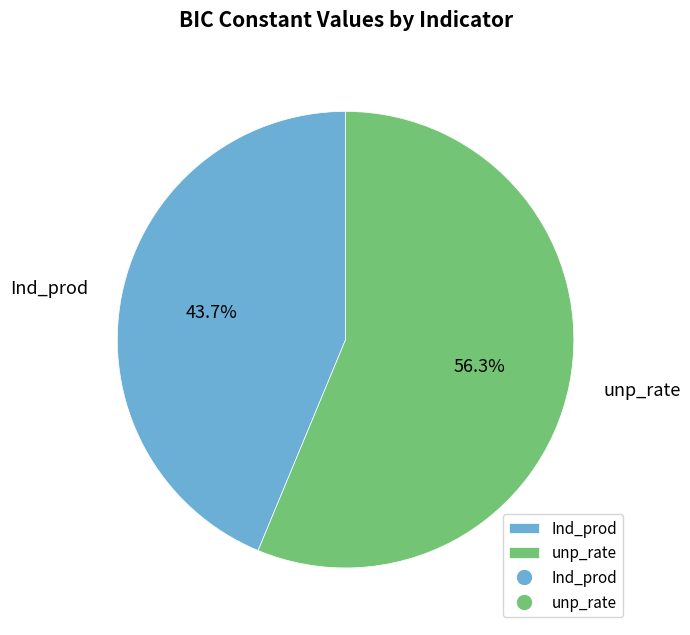

To the nearest percent, what is the difference between the largest and smallest slice percentages?

13%